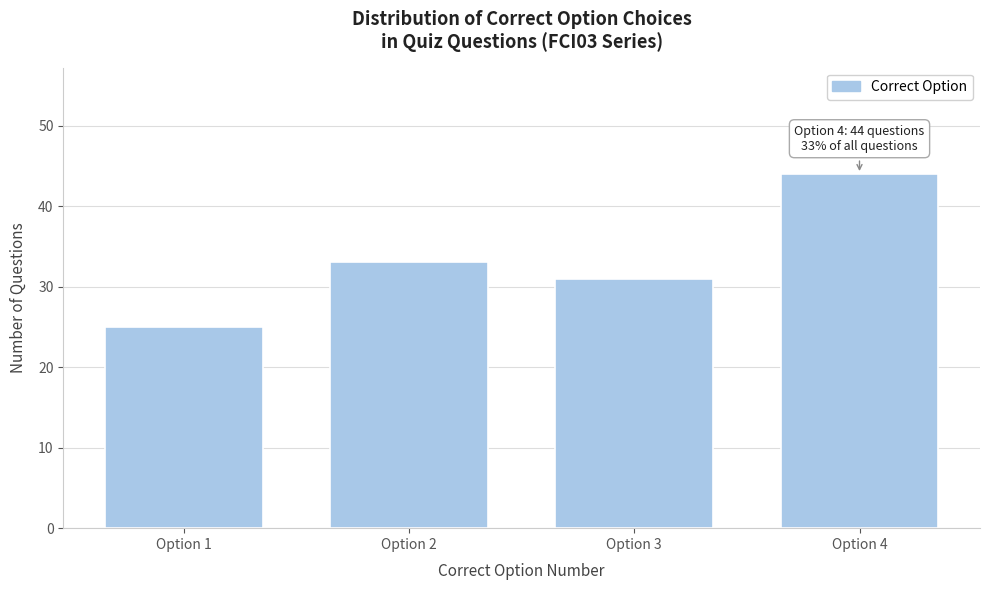

Reading right to left, list all the values displayed in this chart.

Option 4=44	Option 3=31	Option 2=33	Option 1=25